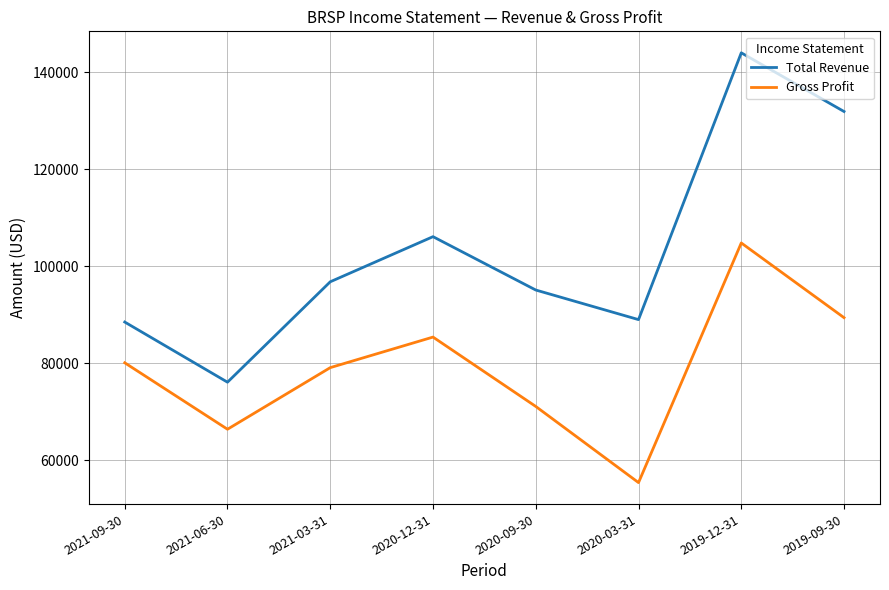

What are all the series names shown in the legend?

Total Revenue, Gross Profit